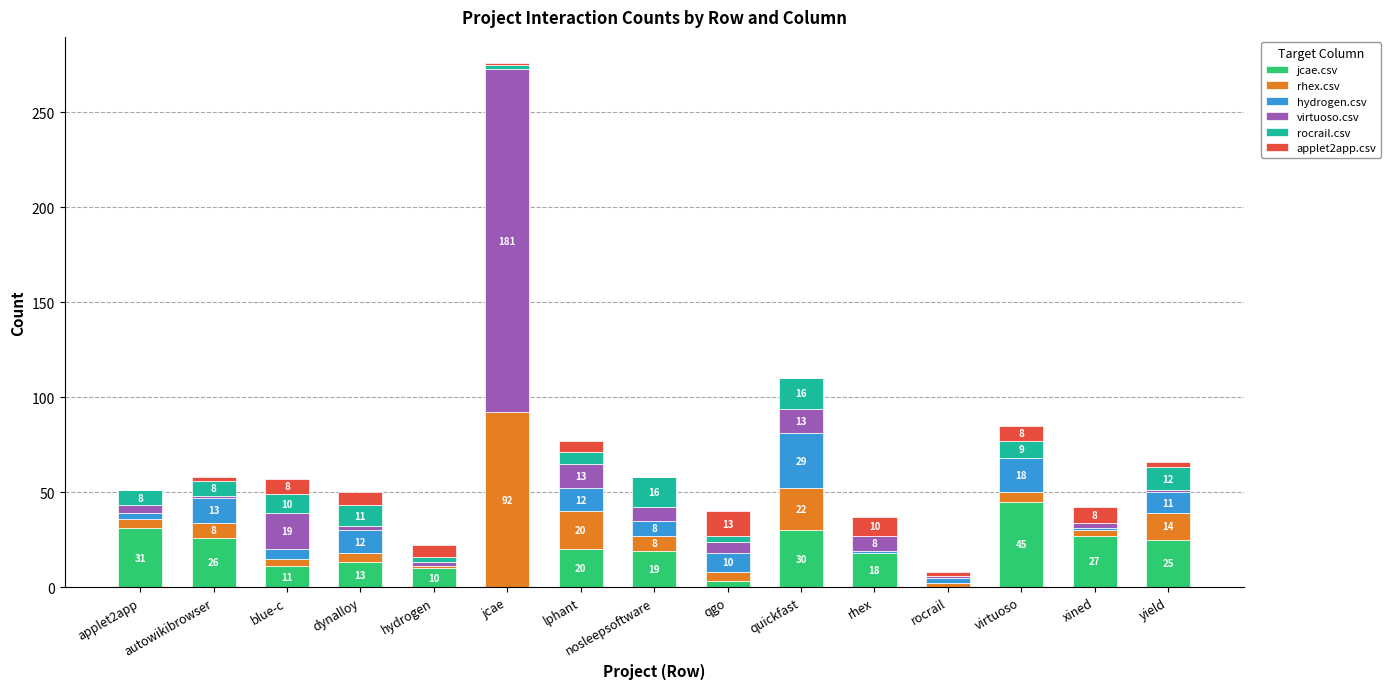

The jcae.csv series shows 17 at jcae. True or false?

False